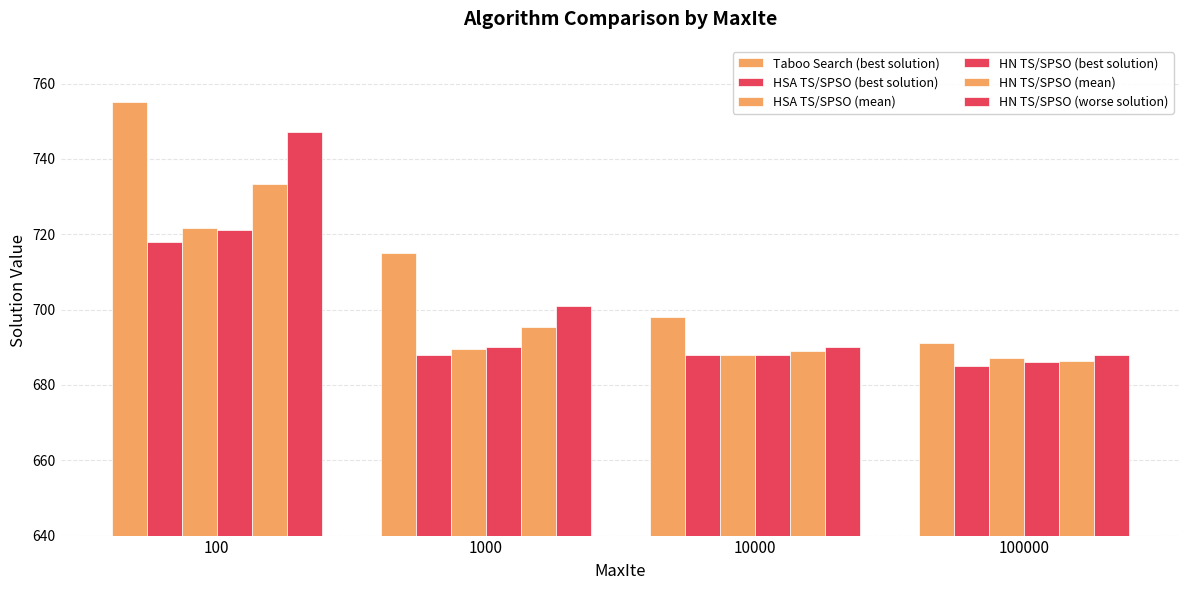

How many data points in HN TS/SPSO (mean) are less than 695?

2